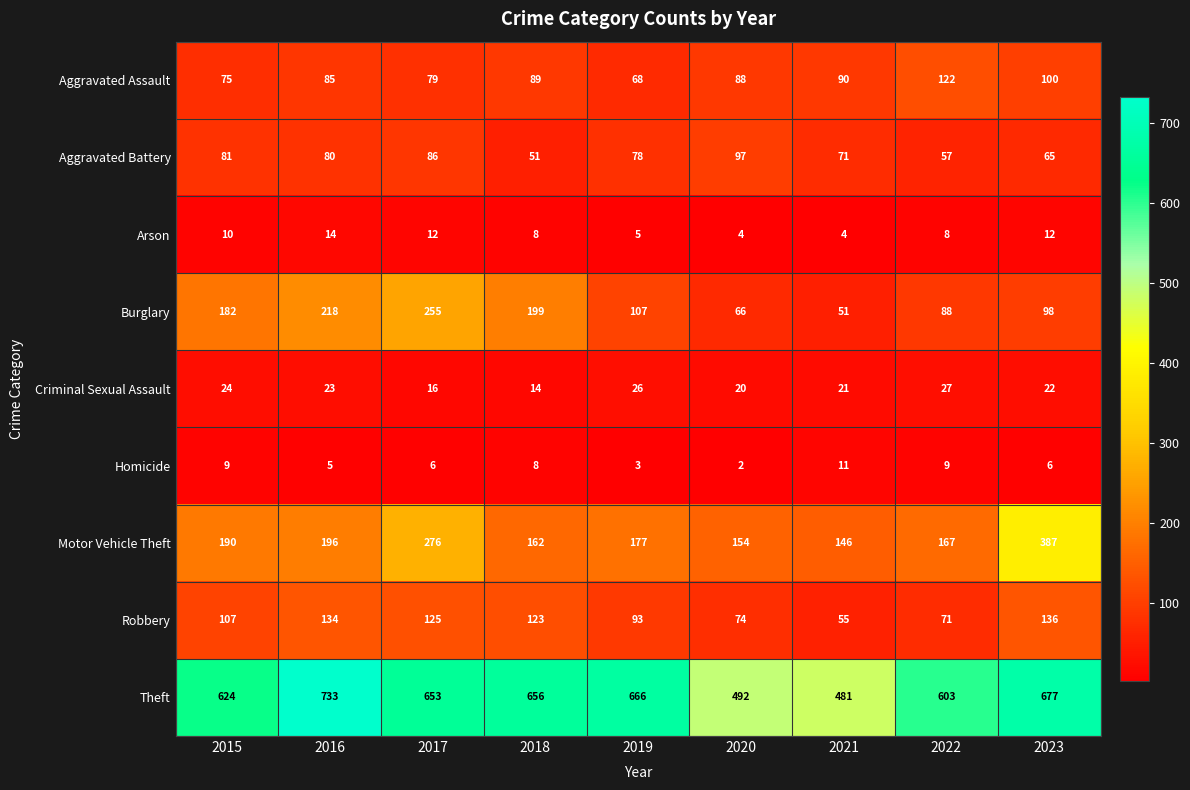

At which category does the chart reach its minimum across all series?

2020